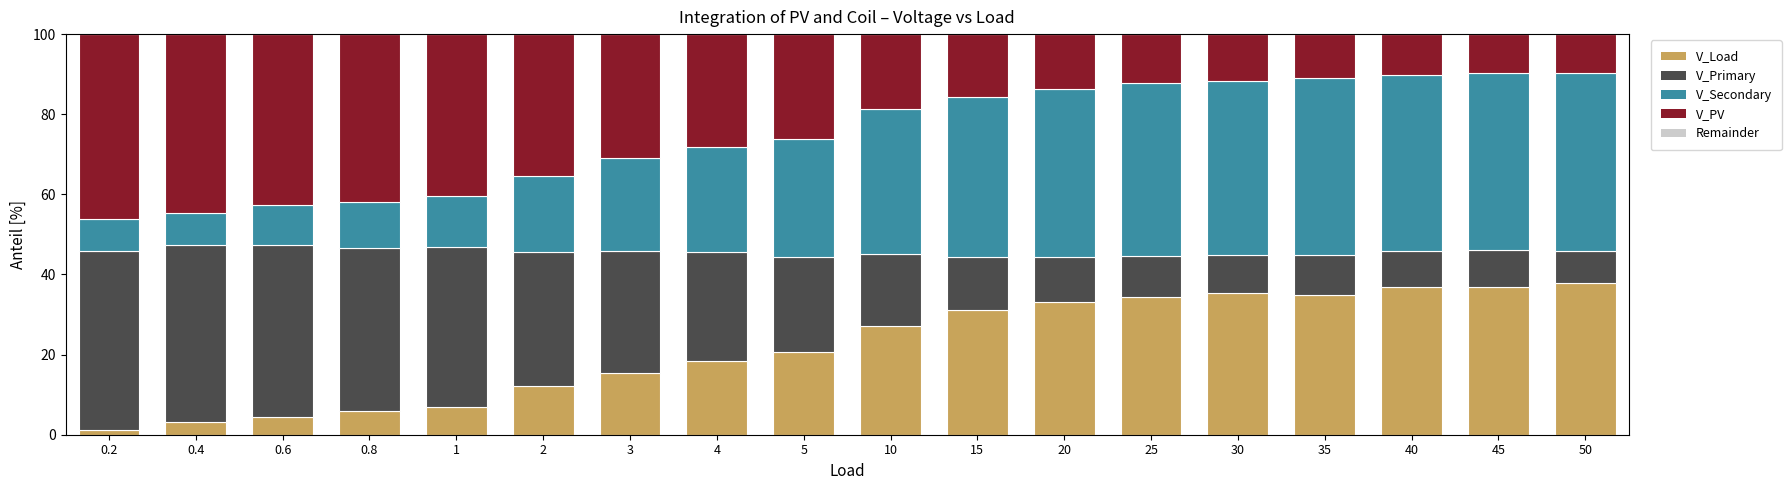

What is the sum of all V_Load values?

395.9